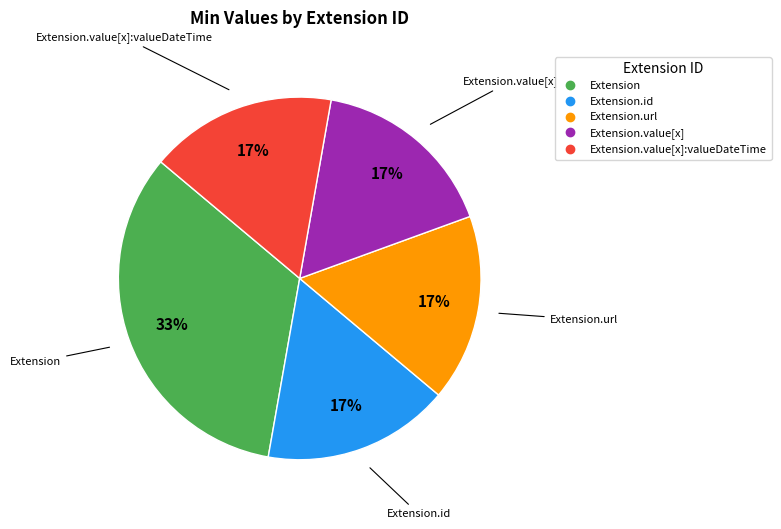

To the nearest percent, what is the average slice percentage?

20%